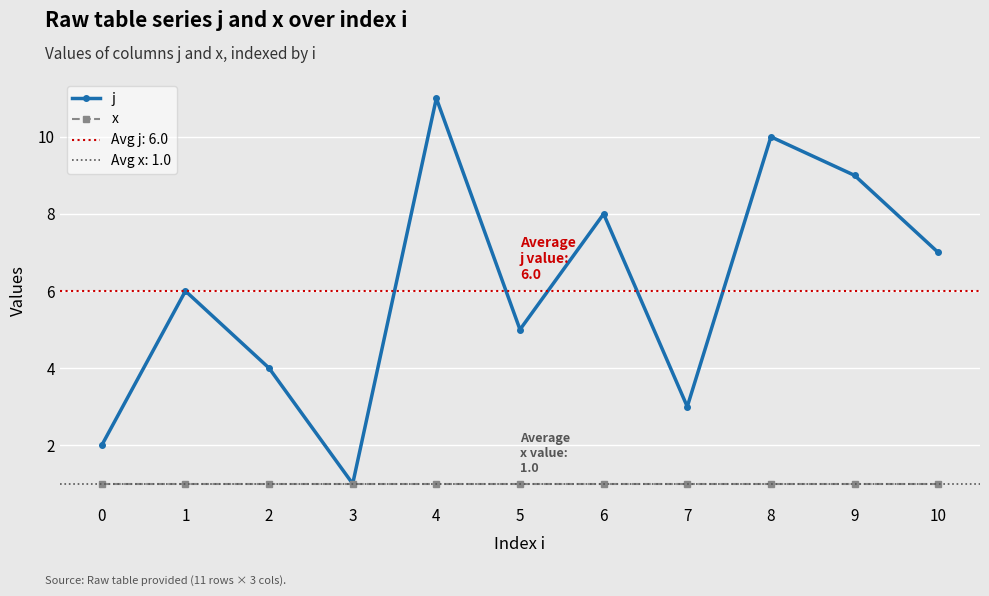

Which category has the lowest value across all series?

3